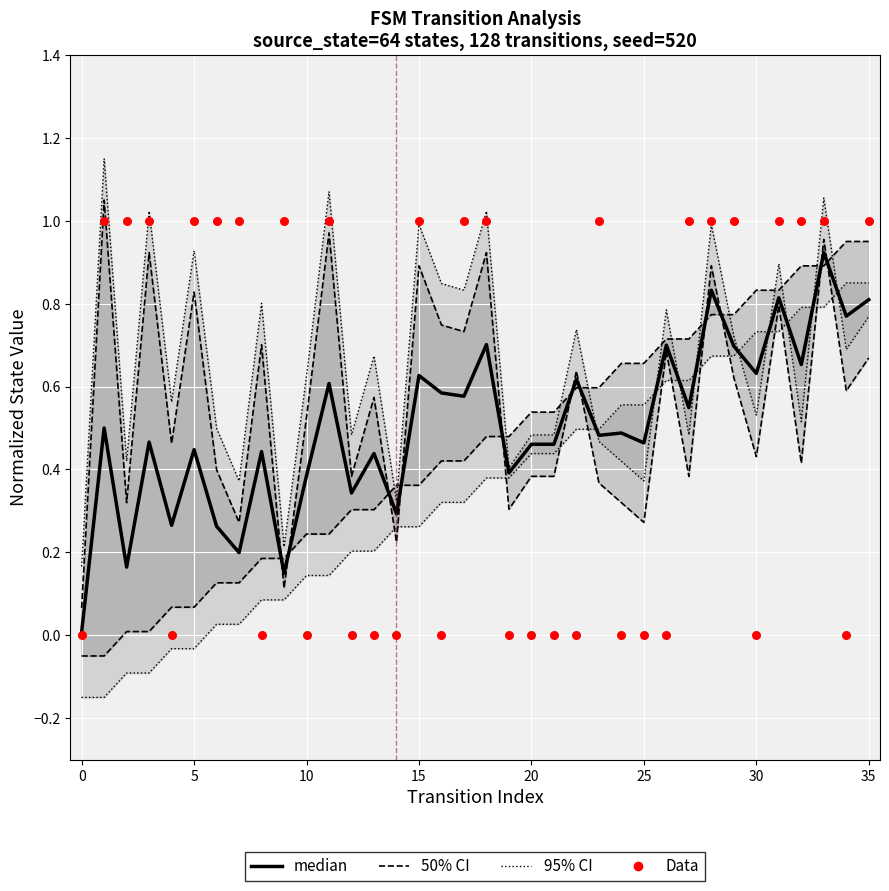

At how many categories does at least one series exceed 0?

36